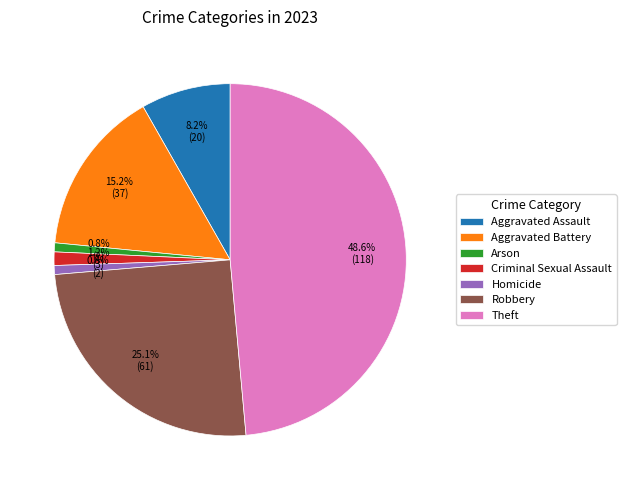

To the nearest percent, what is the difference between the largest and smallest slice percentages?

48%